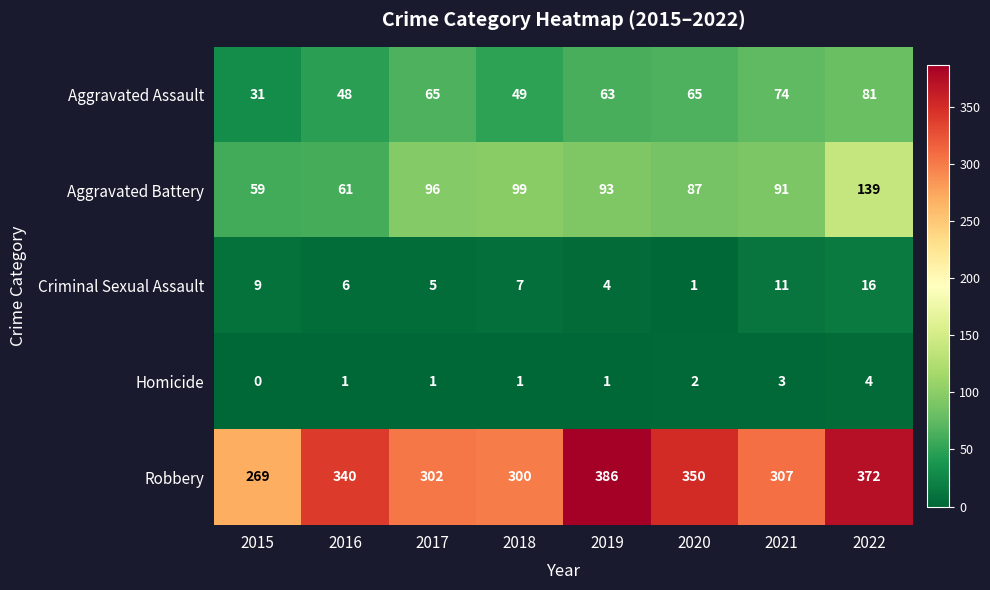

At 2020, list the series in order from largest to smallest.

Robbery, Aggravated Battery, Aggravated Assault, Homicide, Criminal Sexual Assault